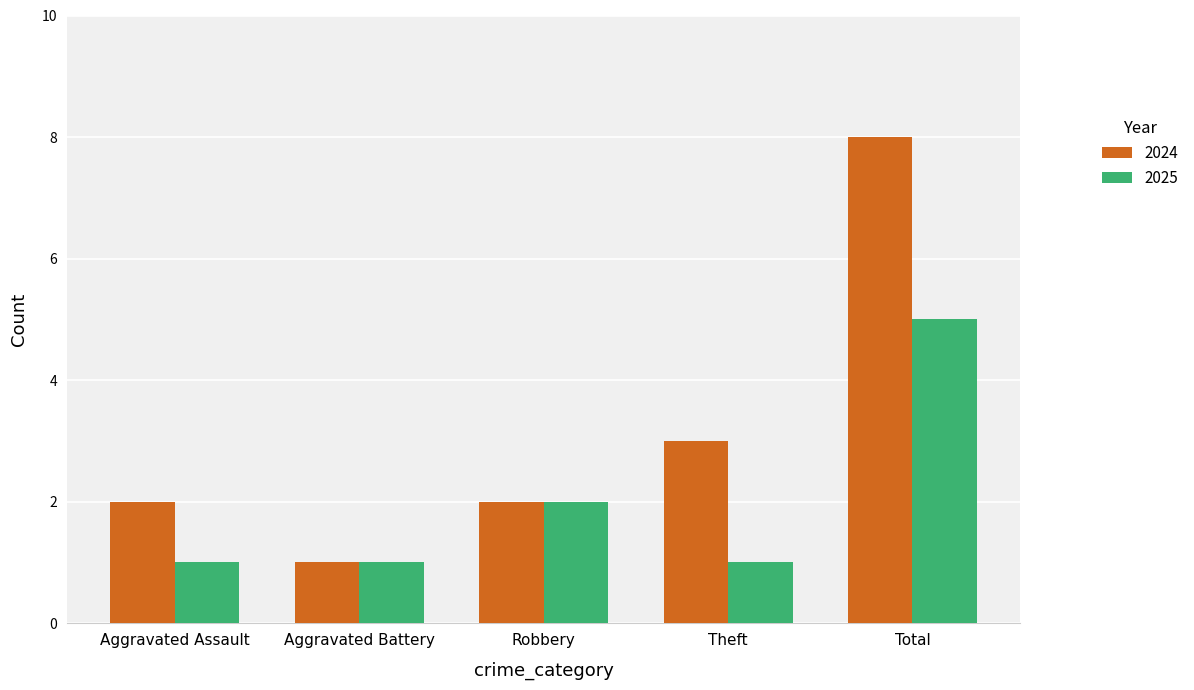

Where is 2024 nearest to the value 4?

Theft